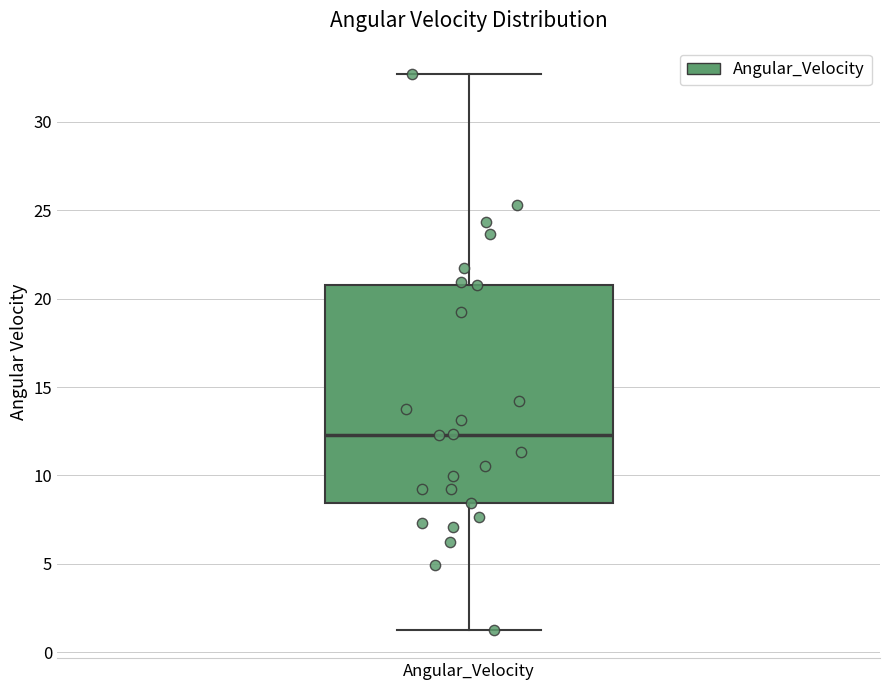

Transcribe this box plot: give where the median line is, the range the box spans, and where the two whiskers end, as read against the y-axis. The values are not printed on the chart, so give them approximately, as read against the axis.

median 12.5, box 8.5 to 21.0, whiskers 1.0 to 32.5